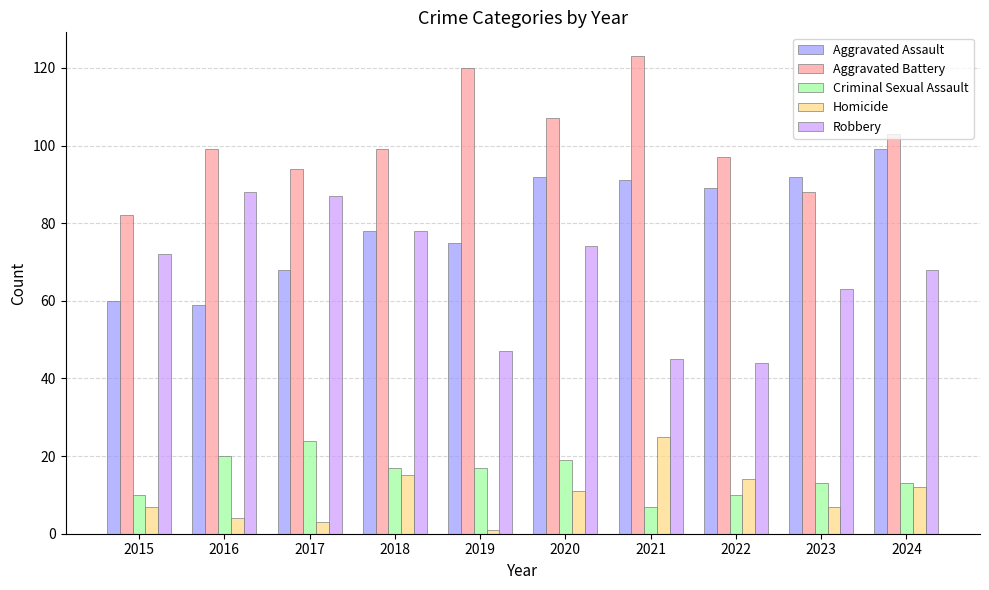

How many distinct data groups are displayed?

5